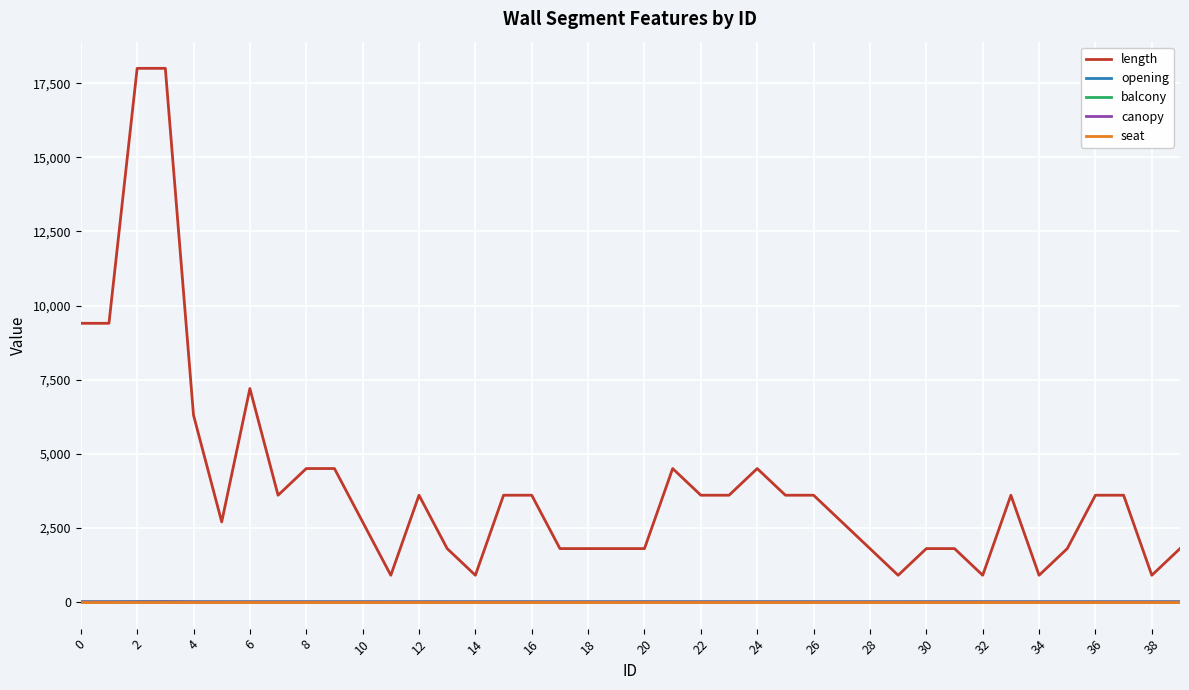

Does the chart display data point markers on the line(s)?

No